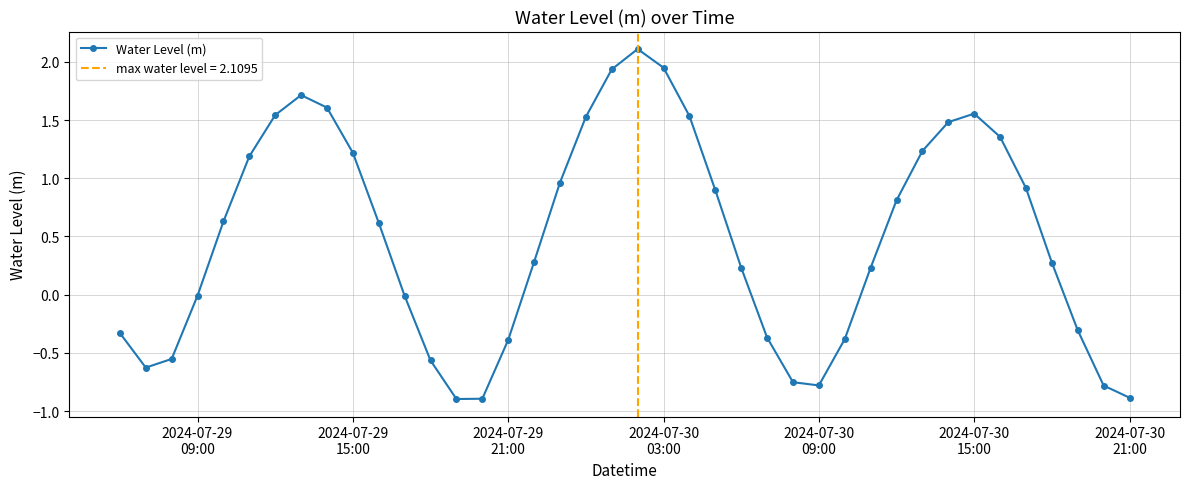

True or false: Water Level (m) has more than 2 interior local peaks.

True